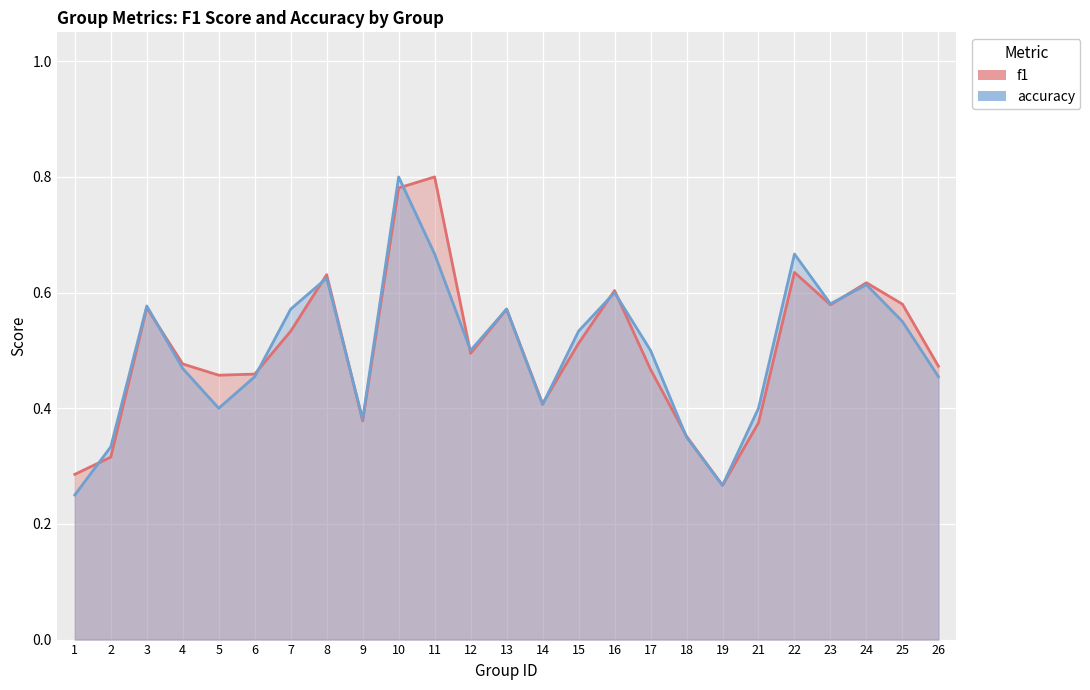

What is the total value across all series at 6?

0.9